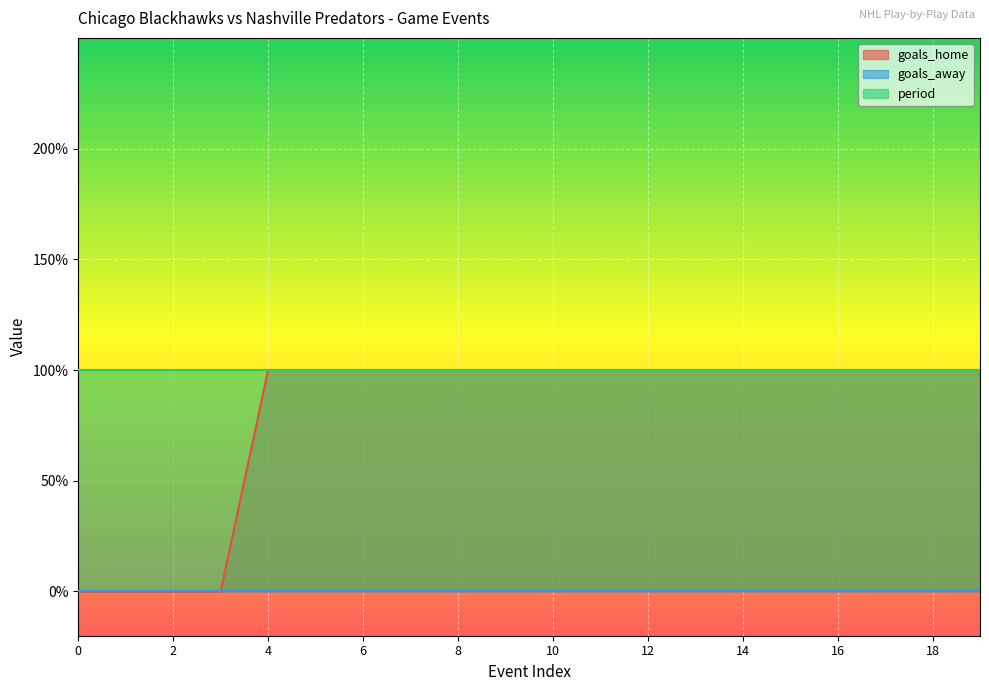

Which label corresponds to the largest value in the chart?

4